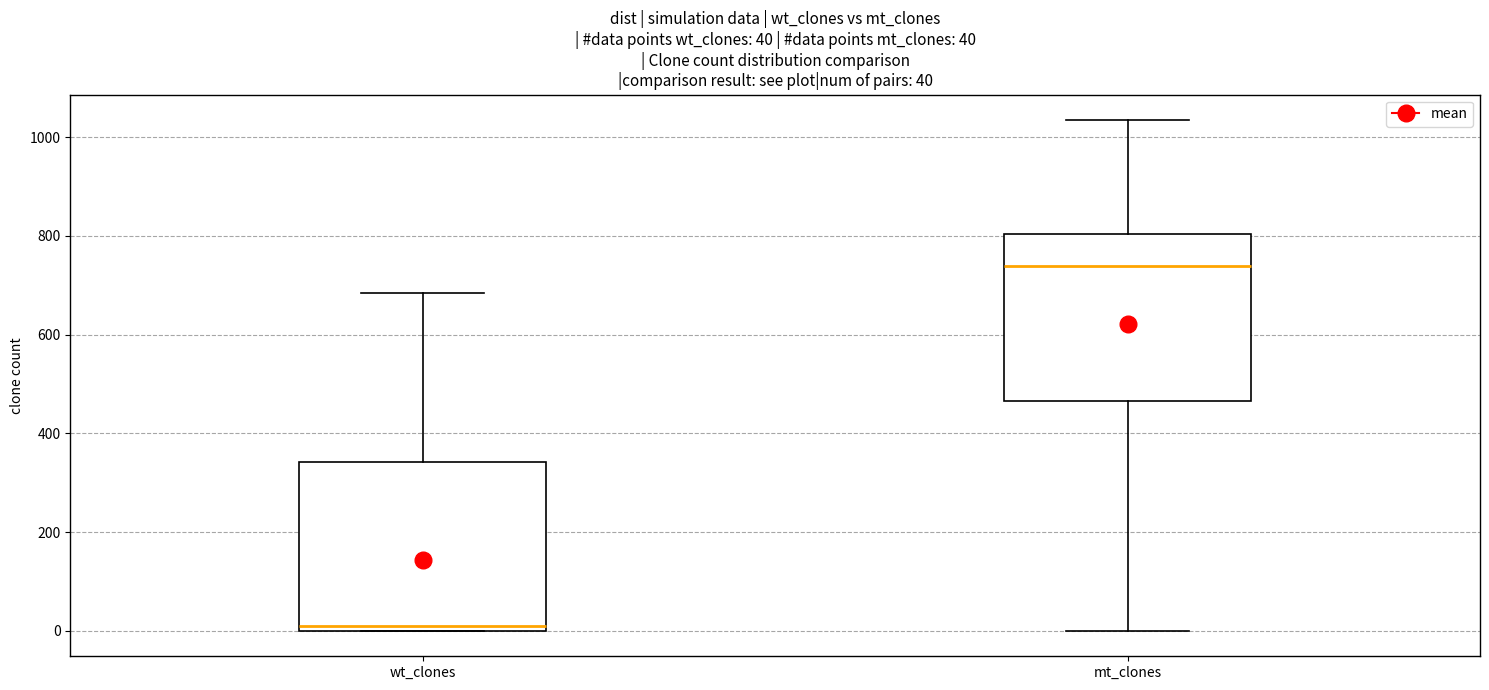

Which box has the highest median line?

mt_clones